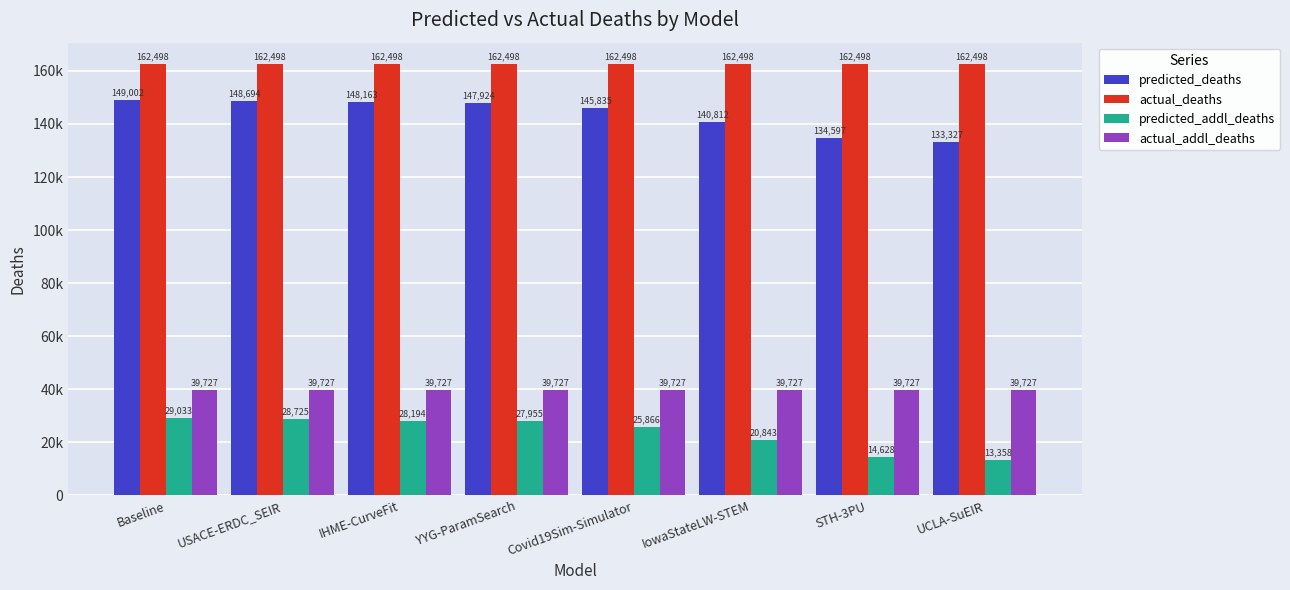

Reading left to right, list all the values displayed in this chart.

predicted_deaths: Baseline=149002.1	USACE-ERDC_SEIR=148694.1	IHME-CurveFit=148163.1	YYG-ParamSearch=147924.0	Covid19Sim-Simulator=145835.0	IowaStateLW-STEM=140812.0	STH-3PU=134597.0	UCLA-SuEIR=133326.8
actual_deaths: Baseline=162498.0	USACE-ERDC_SEIR=162498.0	IHME-CurveFit=162498.0	YYG-ParamSearch=162498.0	Covid19Sim-Simulator=162498.0	IowaStateLW-STEM=162498.0	STH-3PU=162498.0	UCLA-SuEIR=162498.0
predicted_addl_deaths: Baseline=29033.1	USACE-ERDC_SEIR=28725.1	IHME-CurveFit=28194.1	YYG-ParamSearch=27955.0	Covid19Sim-Simulator=25866.0	IowaStateLW-STEM=20843.0	STH-3PU=14628.0	UCLA-SuEIR=13357.8
actual_addl_deaths: Baseline=39727.0	USACE-ERDC_SEIR=39727.0	IHME-CurveFit=39727.0	YYG-ParamSearch=39727.0	Covid19Sim-Simulator=39727.0	IowaStateLW-STEM=39727.0	STH-3PU=39727.0	UCLA-SuEIR=39727.0